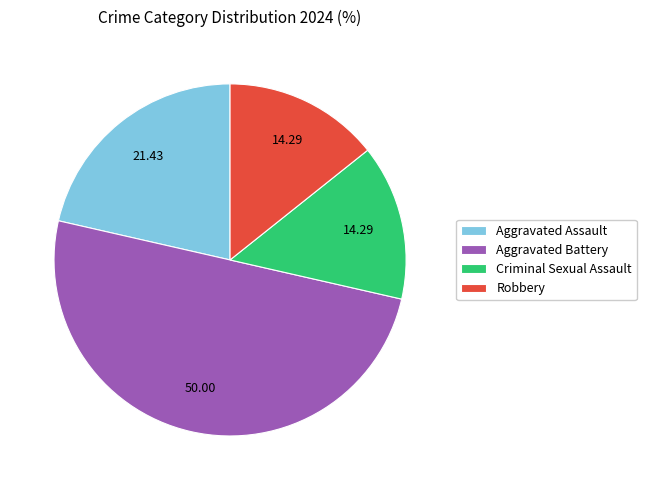

Is Robbery the majority of the pie?

No